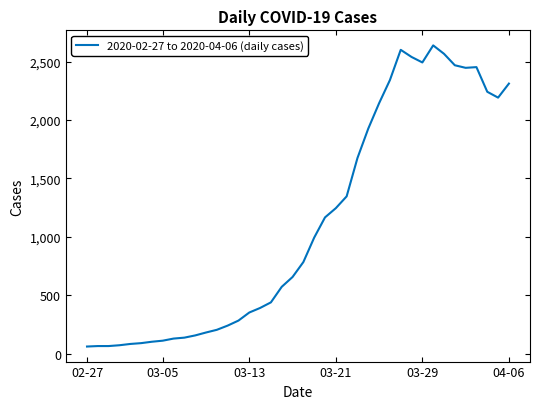

What is the difference between the maximum and minimum values?

2577